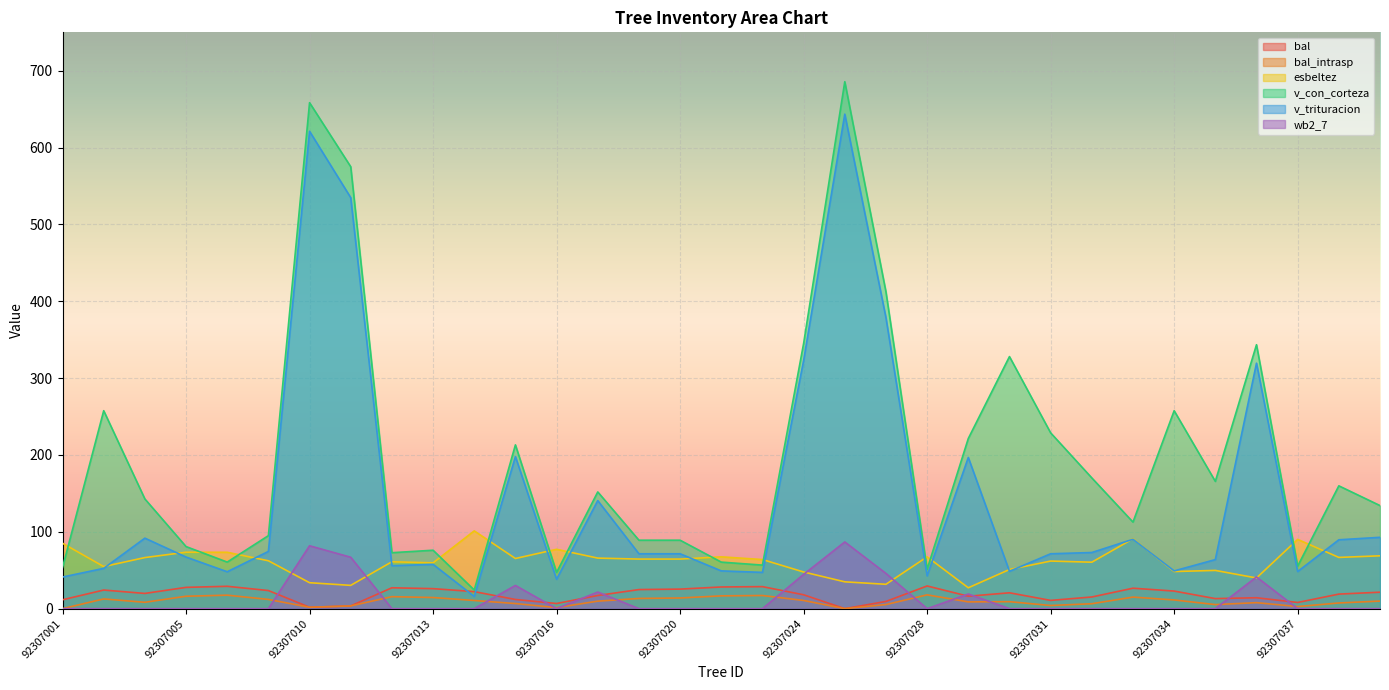

Between 92307038 and 92307025, which is larger?

92307038